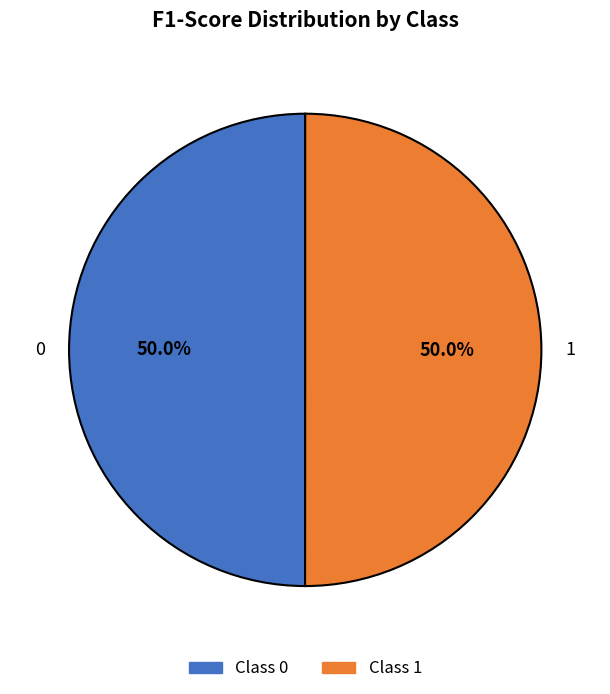

Is the sum of 0 and 1 greater than half?

Yes